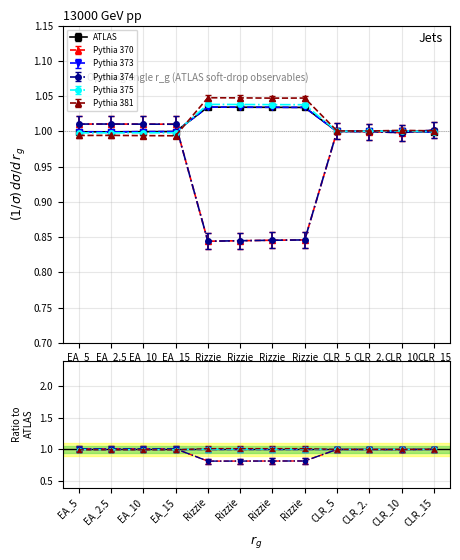

What is the average value of the Pythia 374 series?

0.9